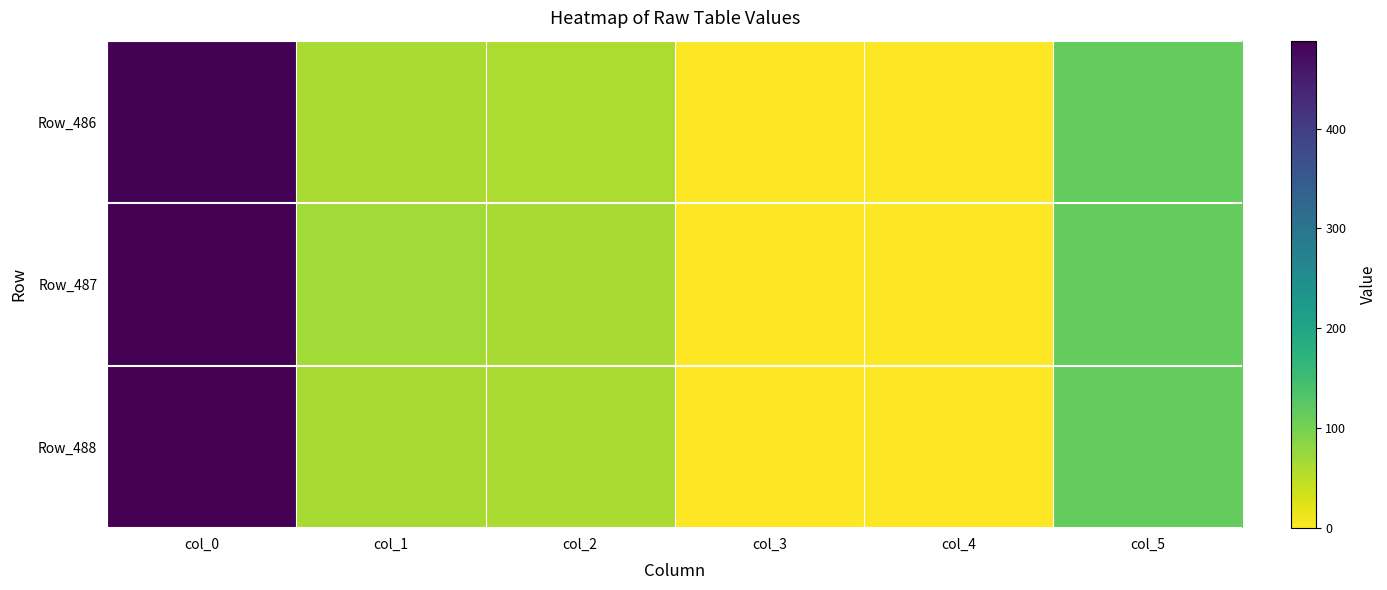

At how many categories does at least one series exceed 188?

1